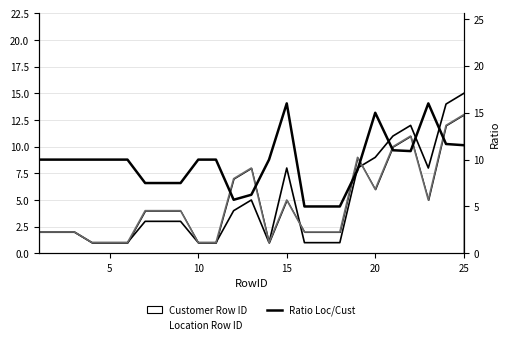

What is the sum of all Customer Row ID values?

116.0